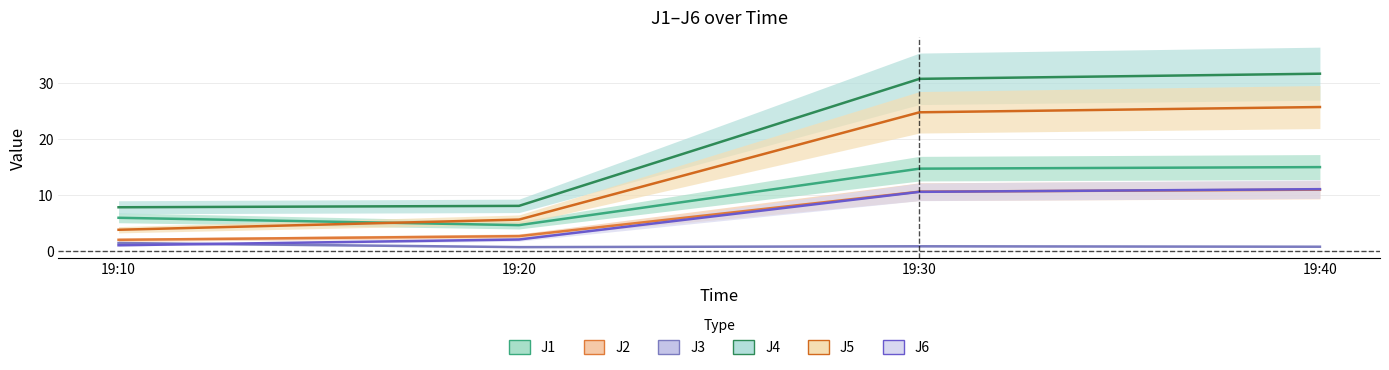

What is the difference between the highest and lowest values at 19:30?

30.0